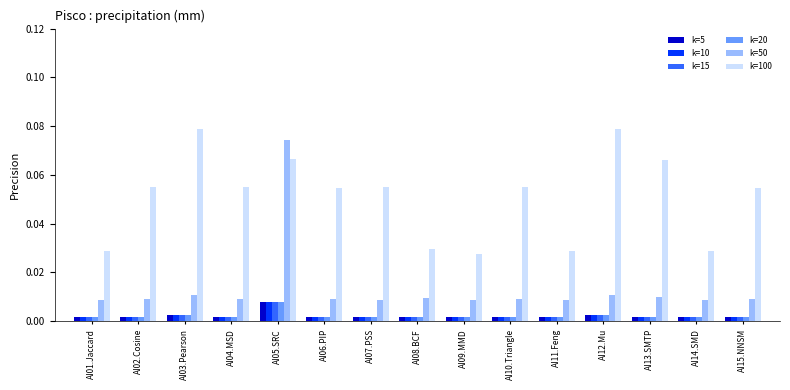

At how many categories does at least one series exceed 0?

15